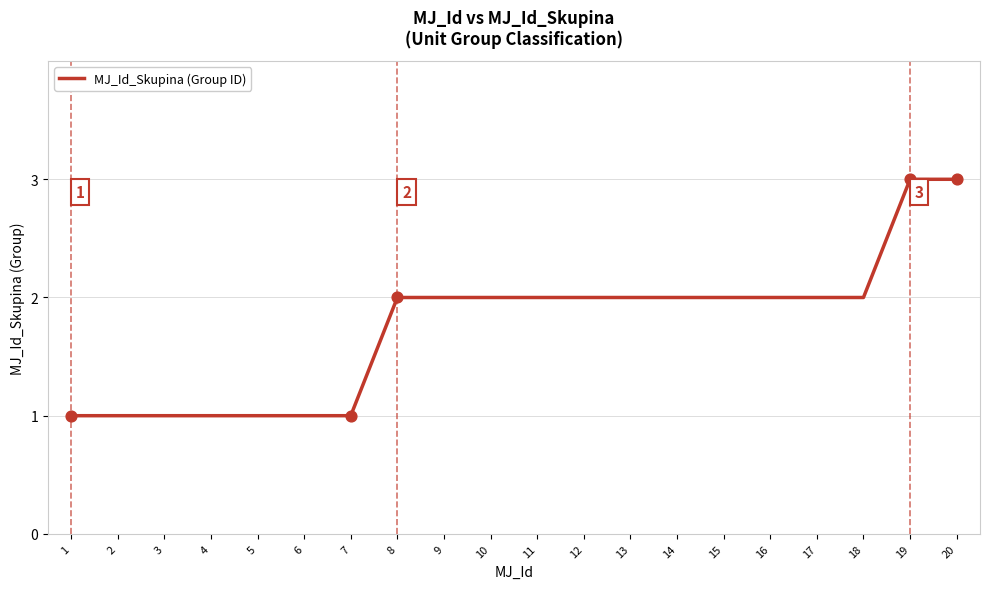

What is the ratio of the value at 13 to the value at 4?

2.0